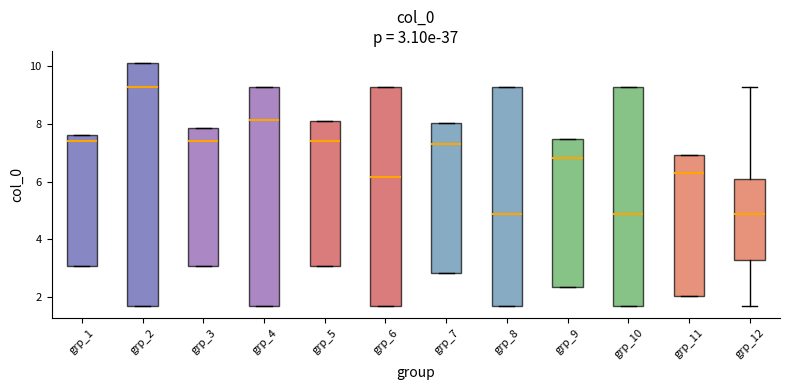

Which box is the tallest, from its lower edge to its upper edge?

grp_2